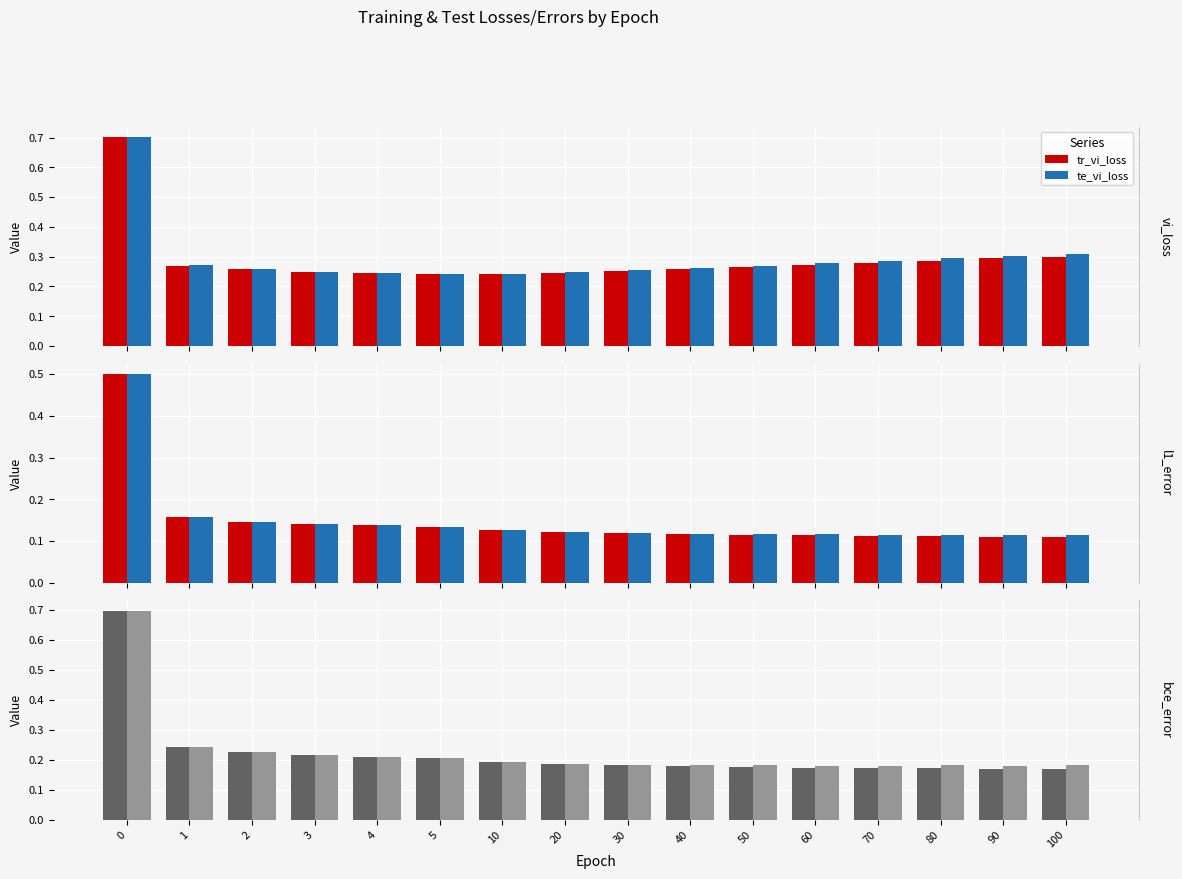

What is the value of the te_vi_loss bar at the 8th from the left?

0.2